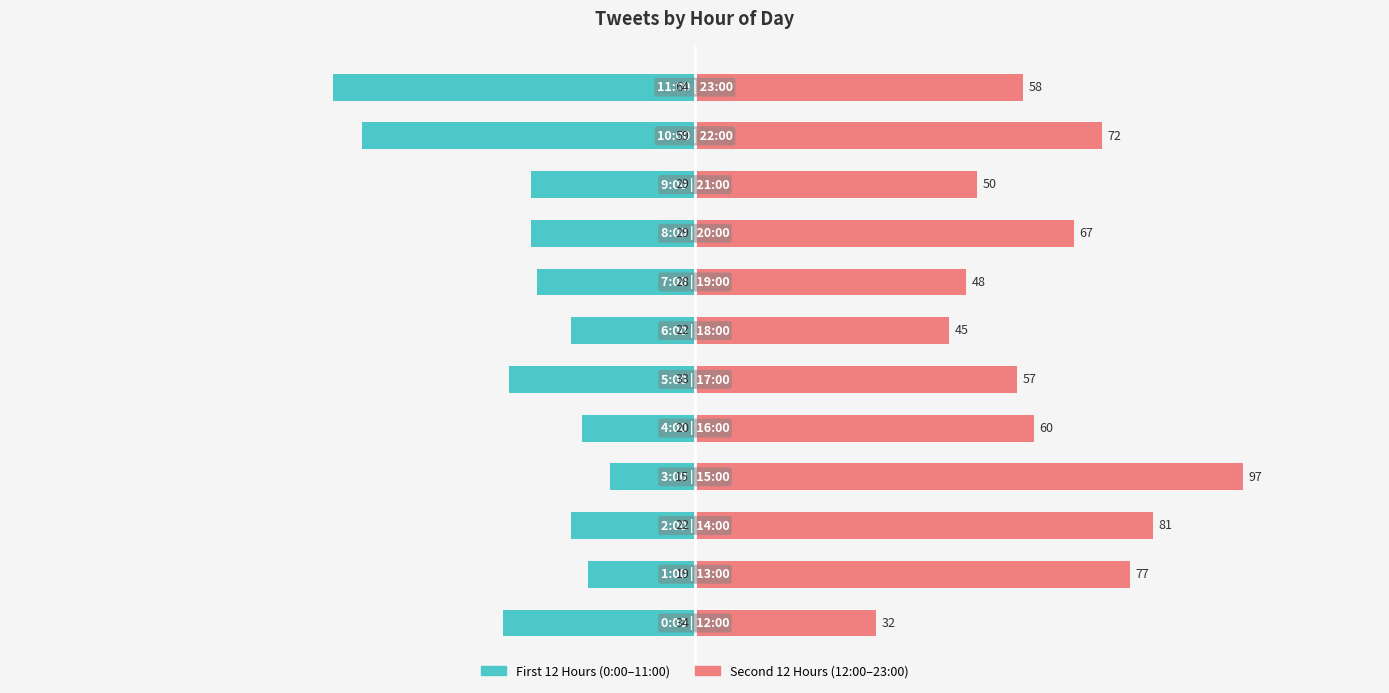

Are the bars grouped side by side (vs. stacked)?

Yes